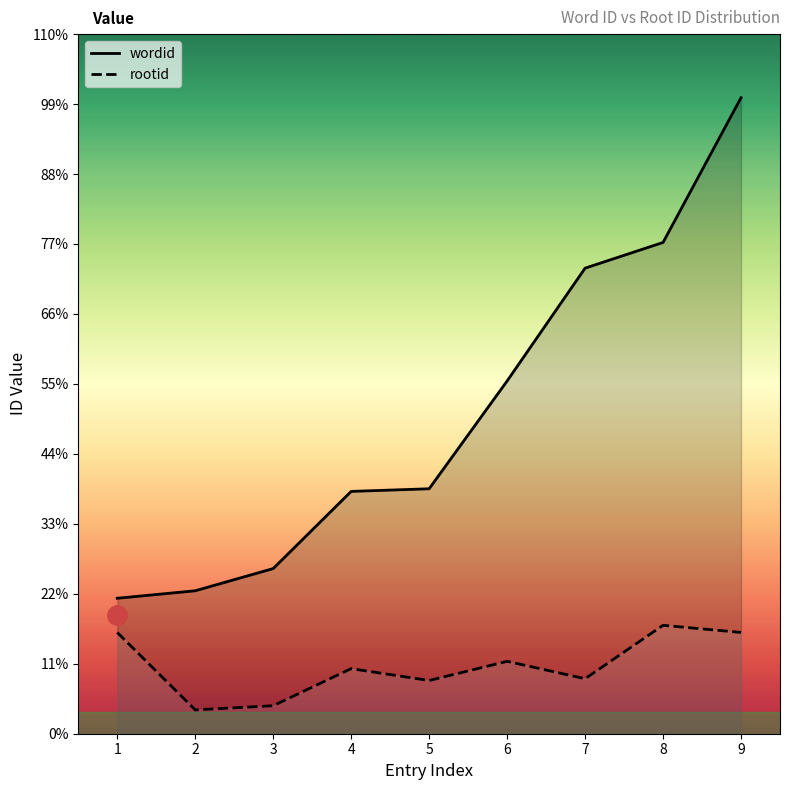

What is the approximate value of rootid at 8, to the nearest 10?

1680